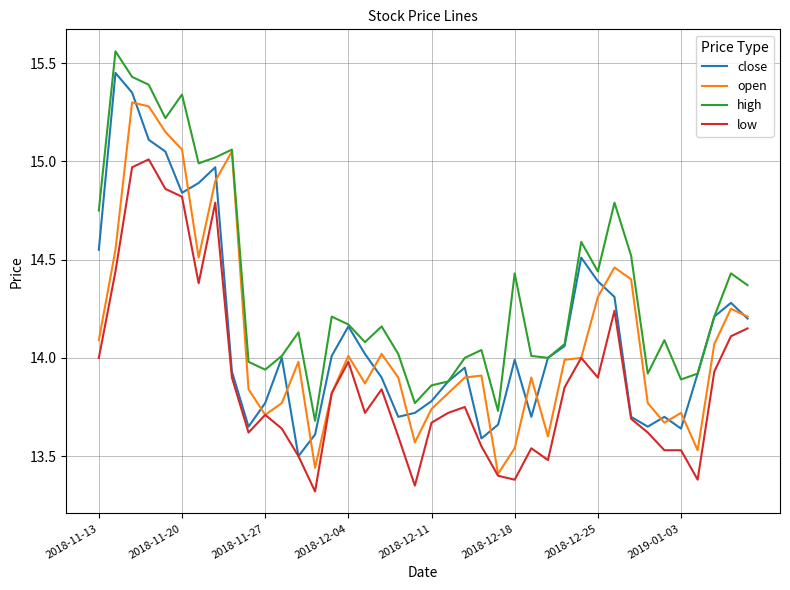

What is the difference between the maximum and minimum values in the open series?

1.9